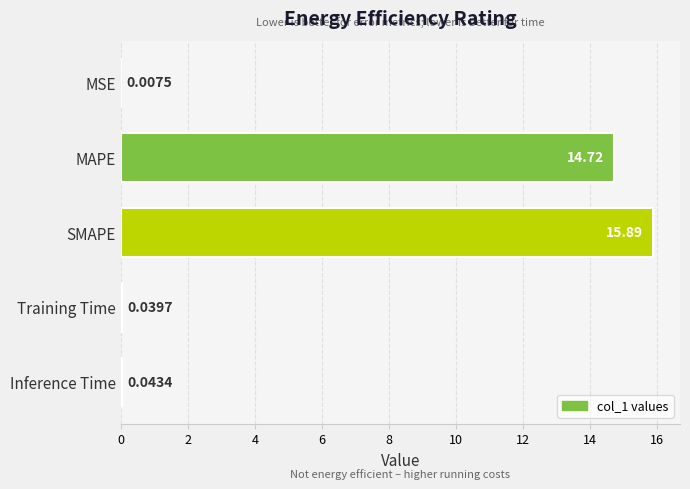

Are the bars horizontal?

Yes